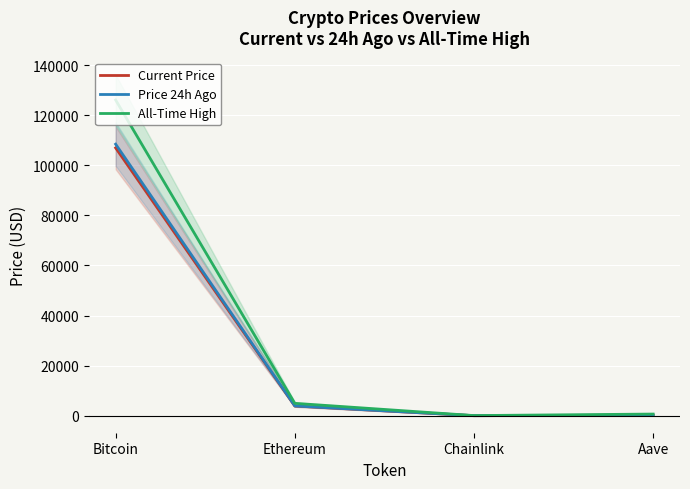

How many lines are shown in the chart?

3